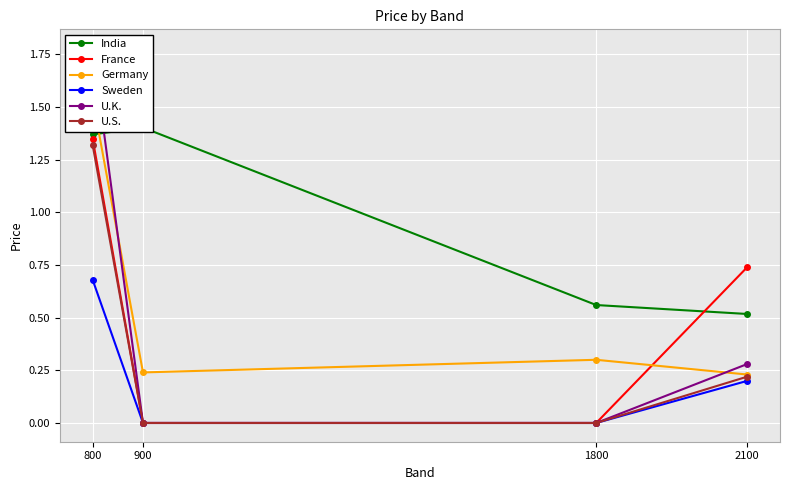

Reading left to right, transcribe all the data shown in this chart.

India: 1.4	1.4	0.6	0.5
France: 1.4	0.0	0.0	0.7
Germany: 1.5	0.2	0.3	0.2
Sweden: 0.7	0.0	0.0	0.2
U.K.: 1.8	0.0	0.0	0.3
U.S.: 1.3	0.0	0.0	0.2